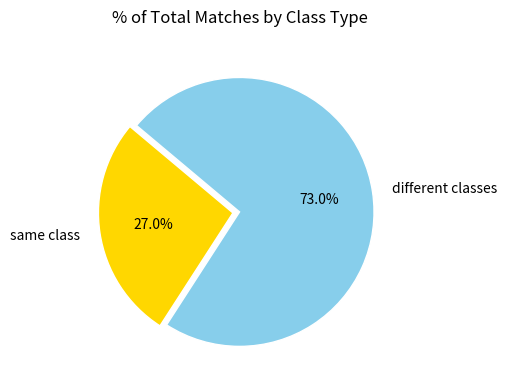

To the nearest percent, what is the difference between the same class and different classes slice percentages?

46%